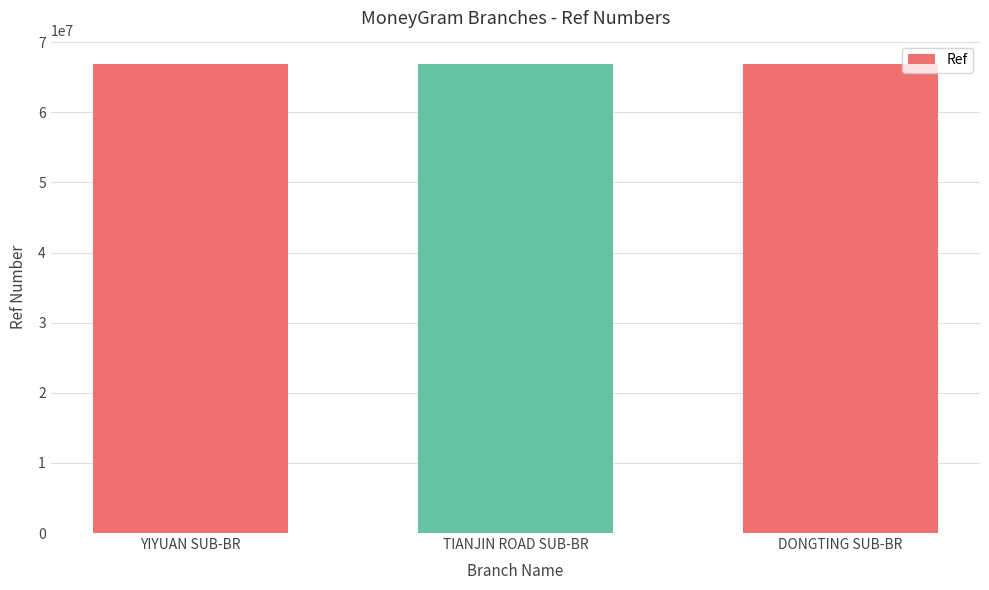

How many values are between 66865234 and 66868147?

3